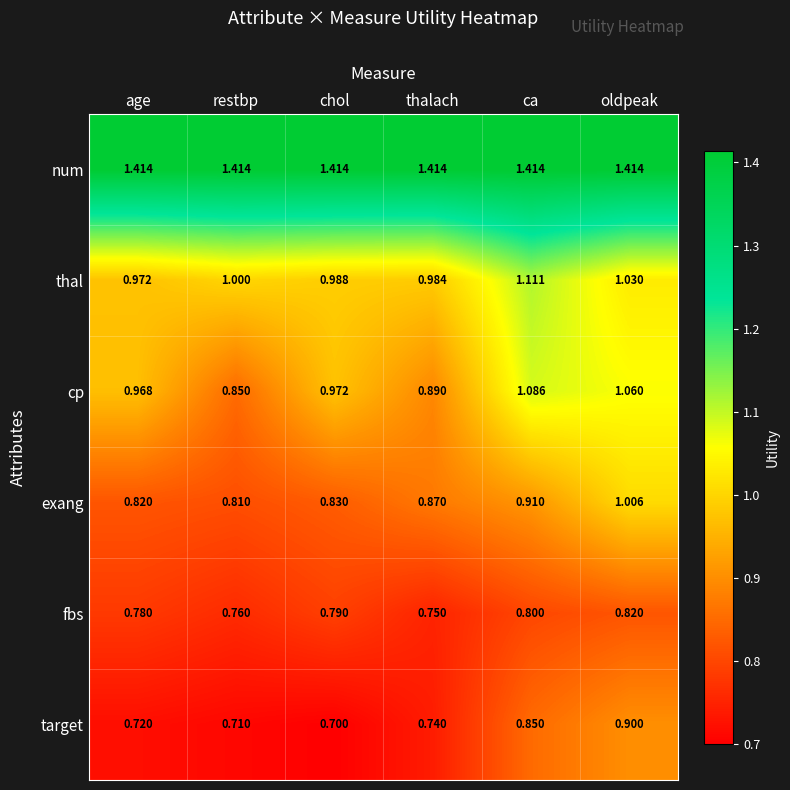

Count the number of categories in the chart.

6